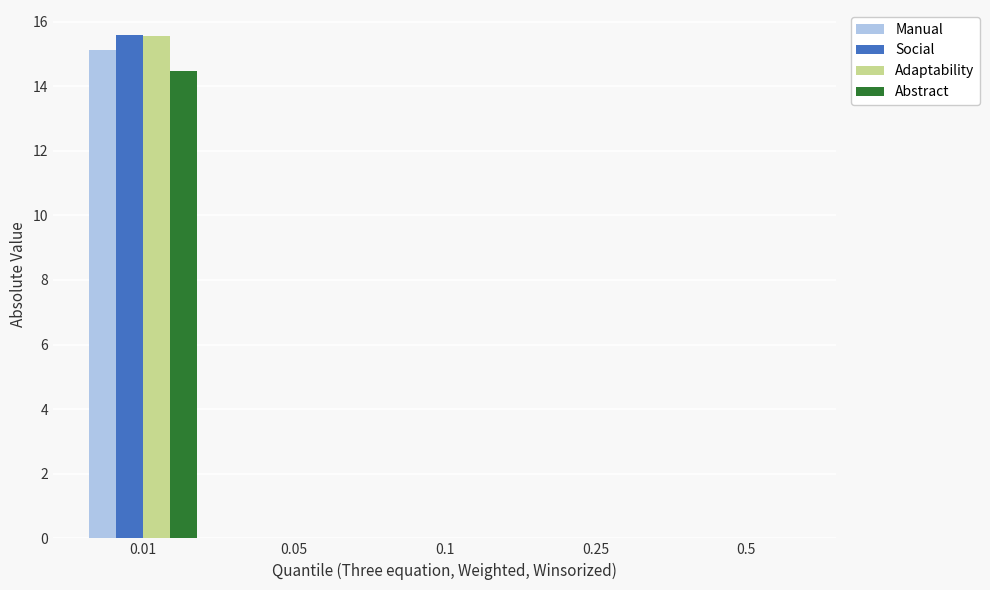

The value of Abstract at 0.05 is 0.0. True or false?

True